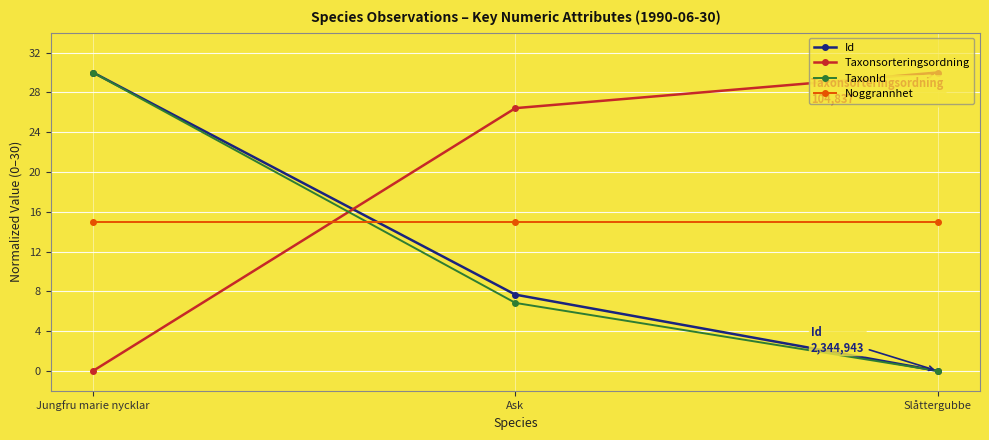

What value does the Taxonsorteringsordning series have at Ask?

26.4